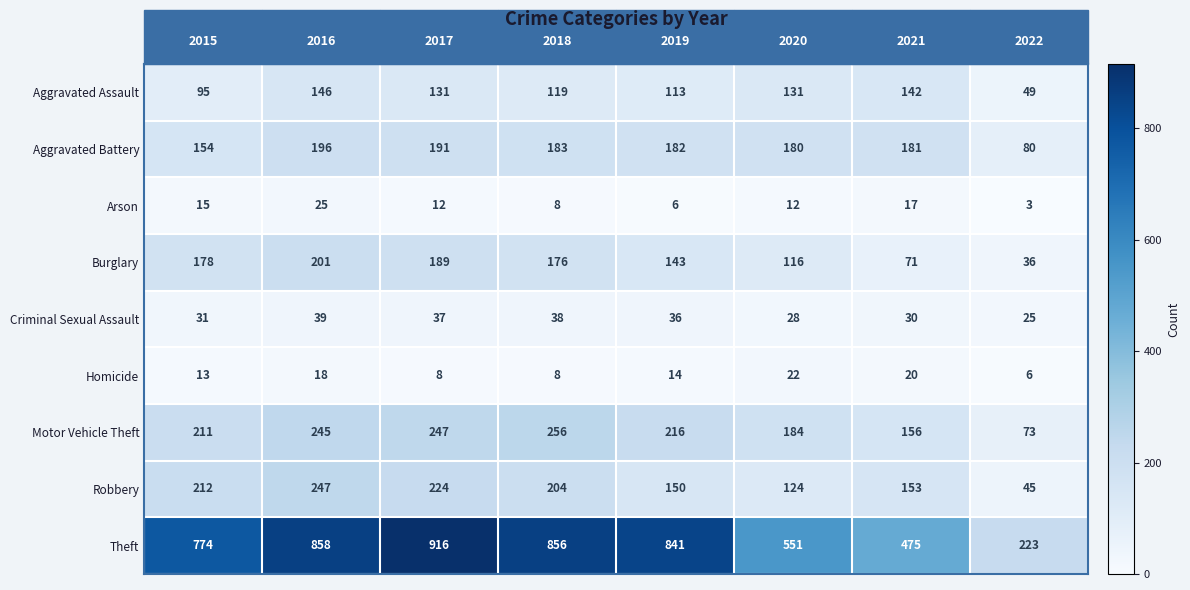

What is the difference between the second highest and minimum values in the Criminal Sexual Assault series?

13